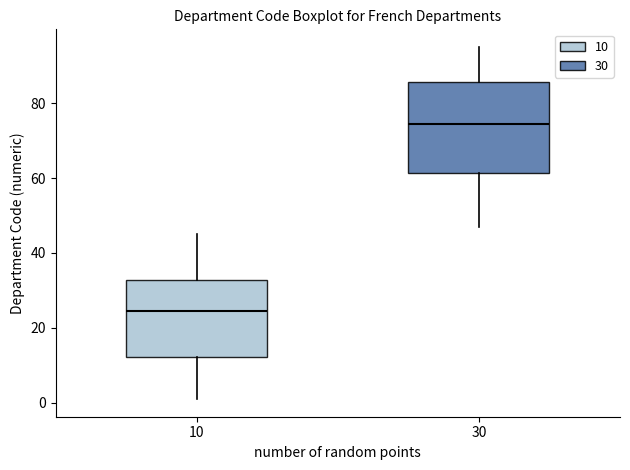

Reading left to right, read every box against the y-axis: the position of its median line, the range the box covers, and the ends of its whiskers. The values are not printed on the chart, so give them approximately, as read against the axis.

10: median 24, box 12 to 32, whiskers 2 to 46
30: median 74, box 62 to 86, whiskers 48 to 96